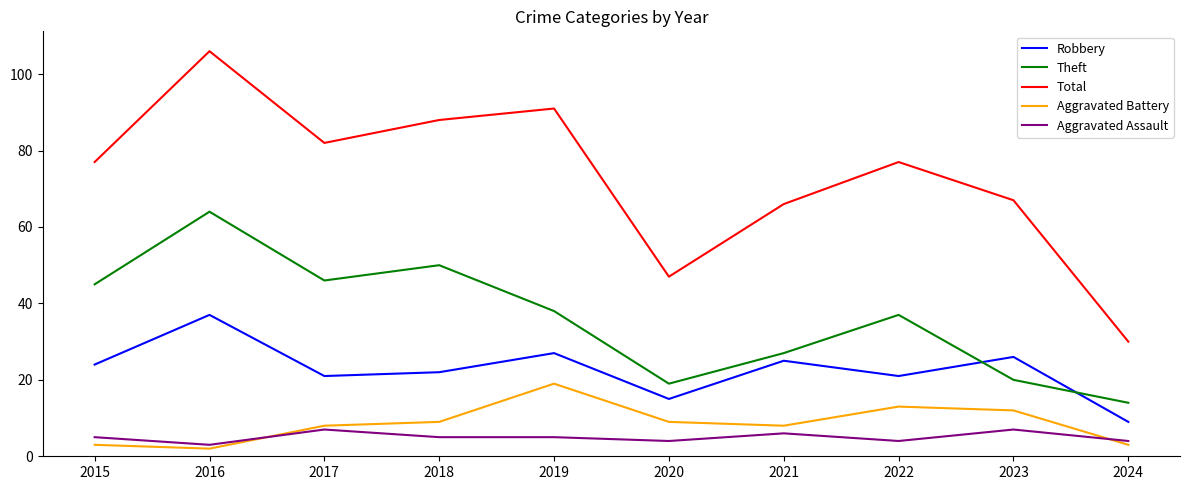

Where is the first local minimum for Theft?

2017